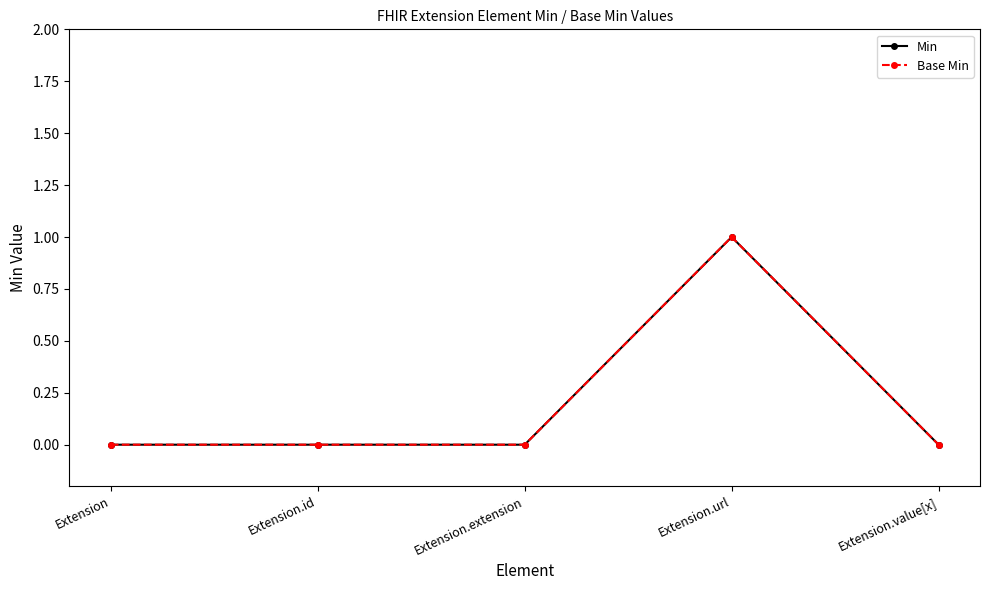

Does the chart have visible grid lines?

No